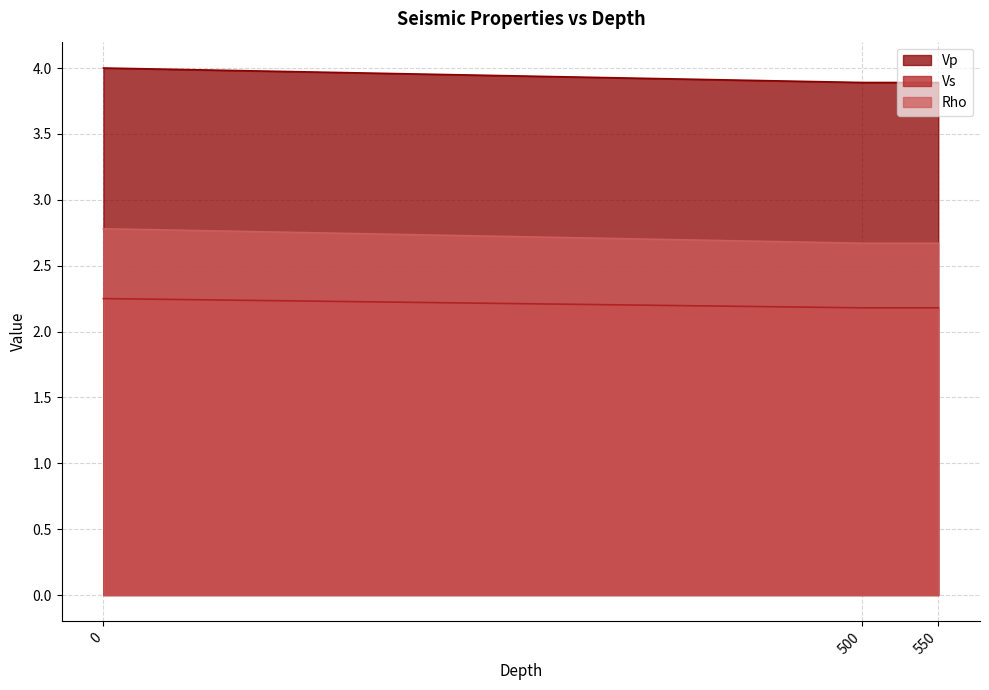

The value of Vp at 0 is 4.0. True or false?

True